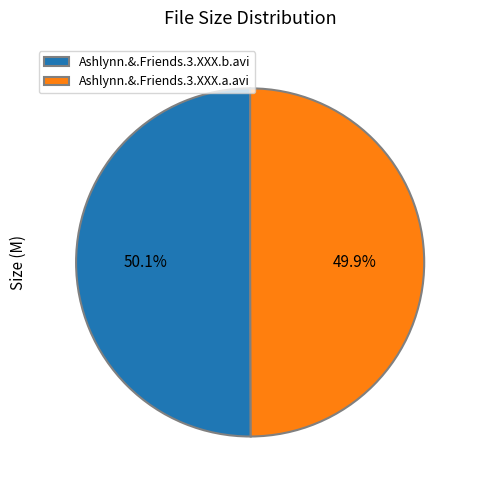

What percentage is NOT represented by Ashlynn.&.Friends.3.XXX.a.avi?

50.1%